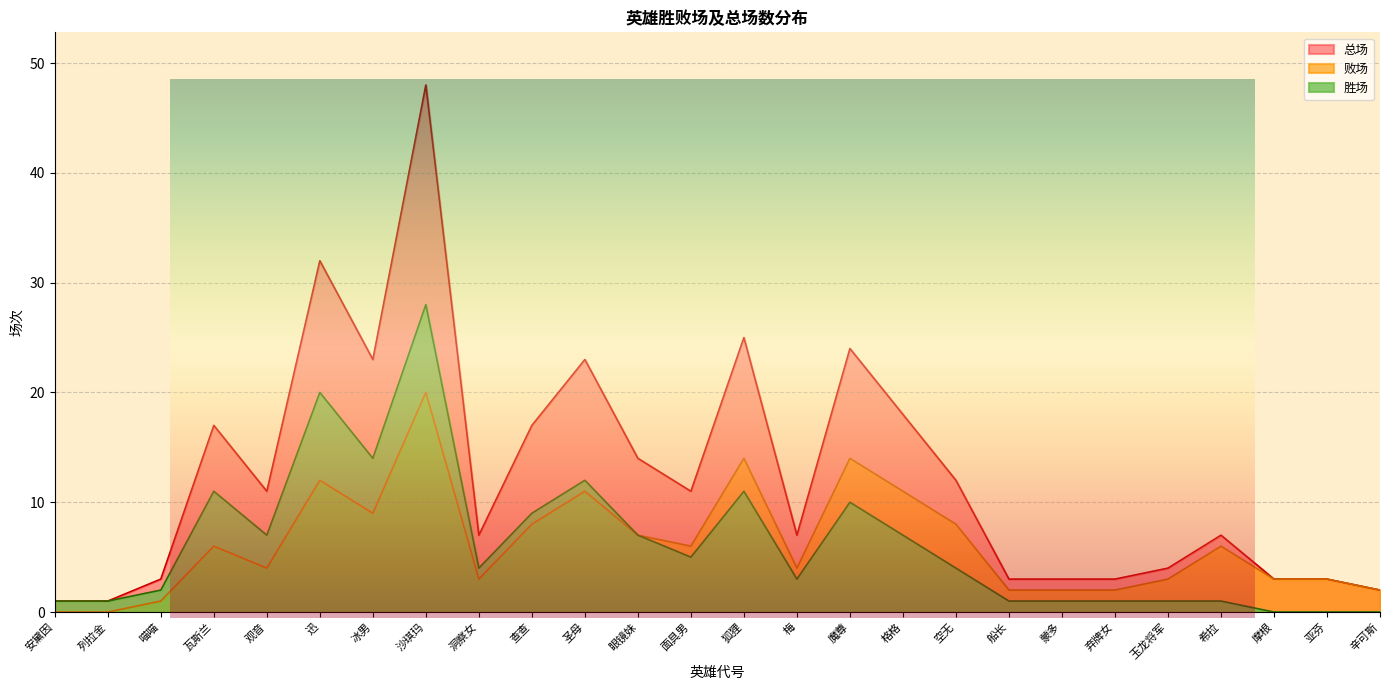

What is the label of the 7th point from the right?

蒙多